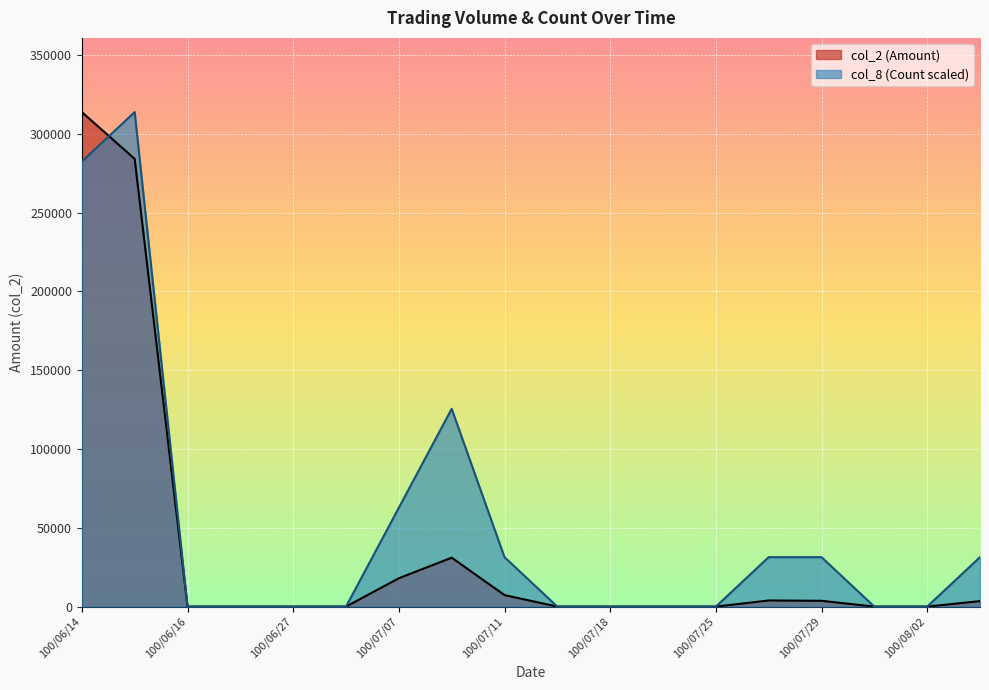

Which series has the largest range (max minus min)?

col_2 (Amount)